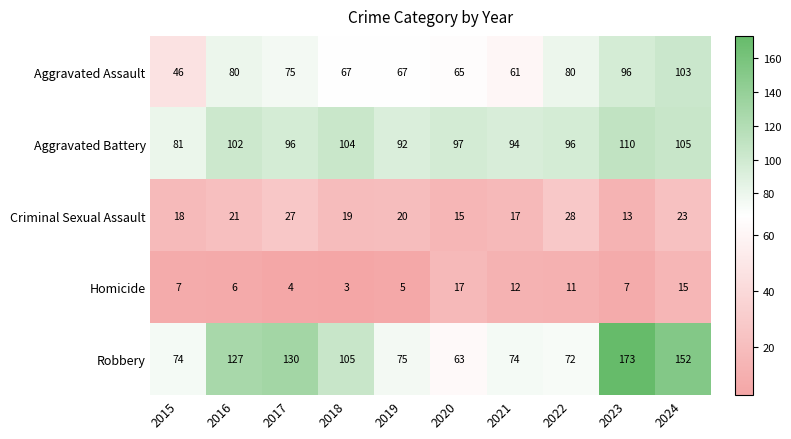

How many data points does each series have?

10